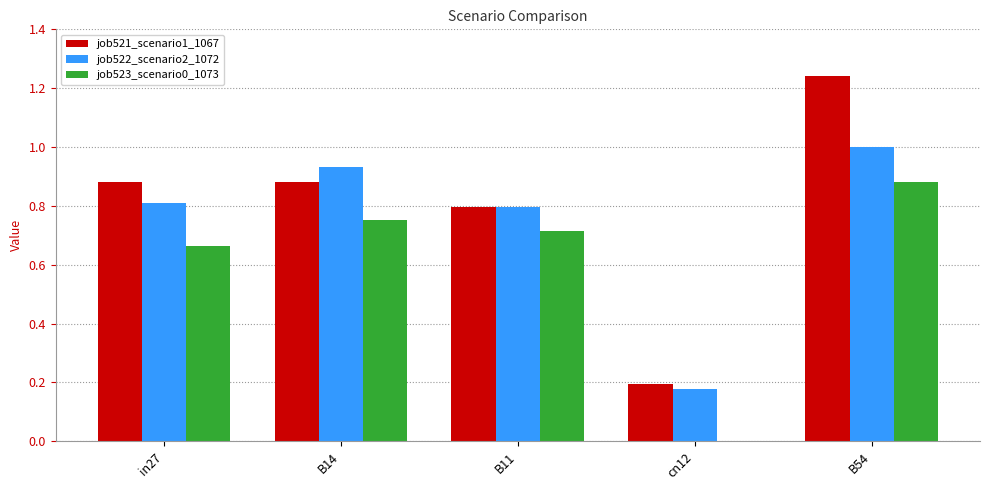

Which series has the largest total across all categories?

job521_scenario1_1067